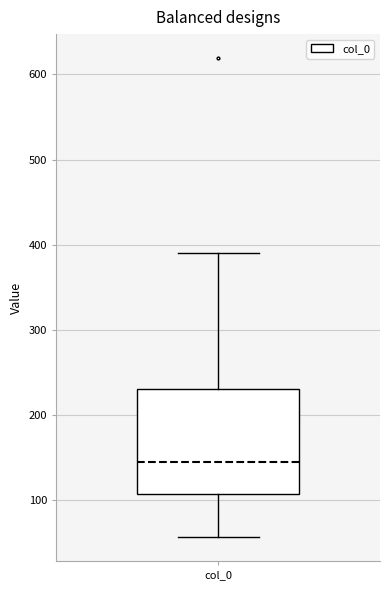

Read this box plot against the y-axis: the position of the median line, the range covered by the box, and the ends of both whiskers. The values are not printed on the chart, so give them approximately, as read against the axis.

median 150, box 110 to 230, whiskers 60 to 390